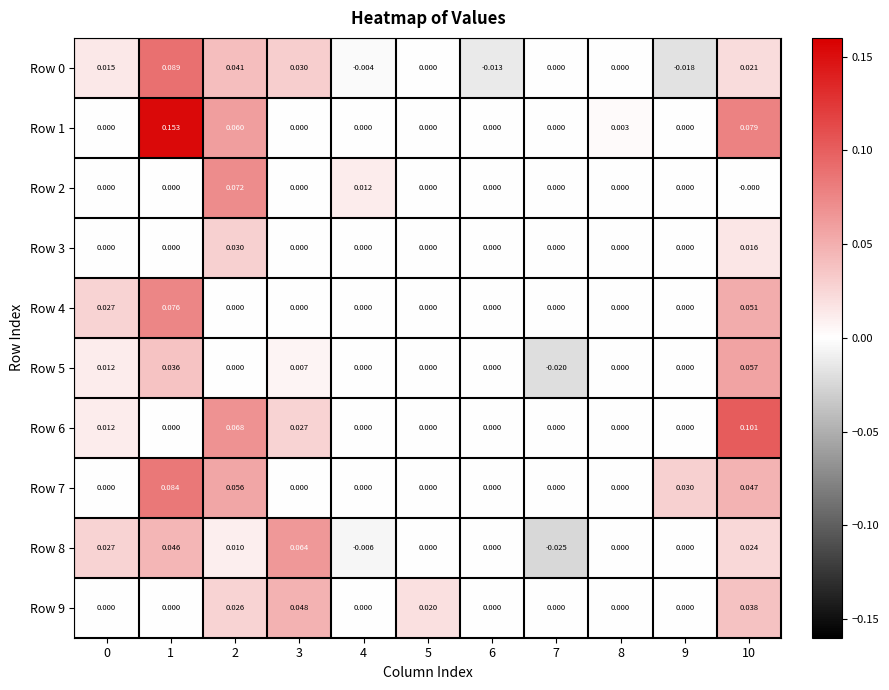

Is the value of Row 1 at 1 greater than the value of Row 3 at 8?

Yes